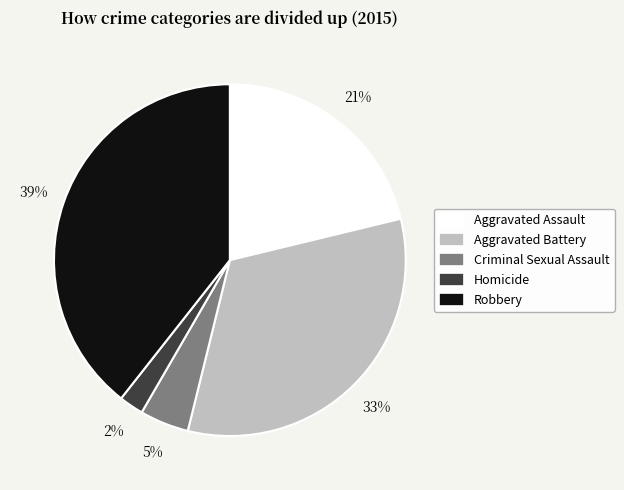

What percentage is the Robbery slice, to the nearest percent?

39%